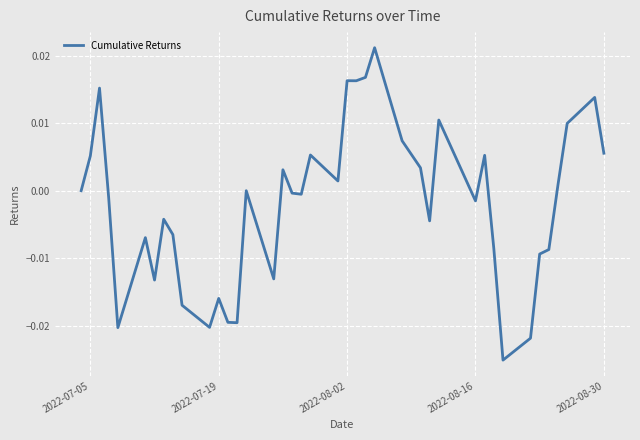

Count the number of data series in this chart.

1